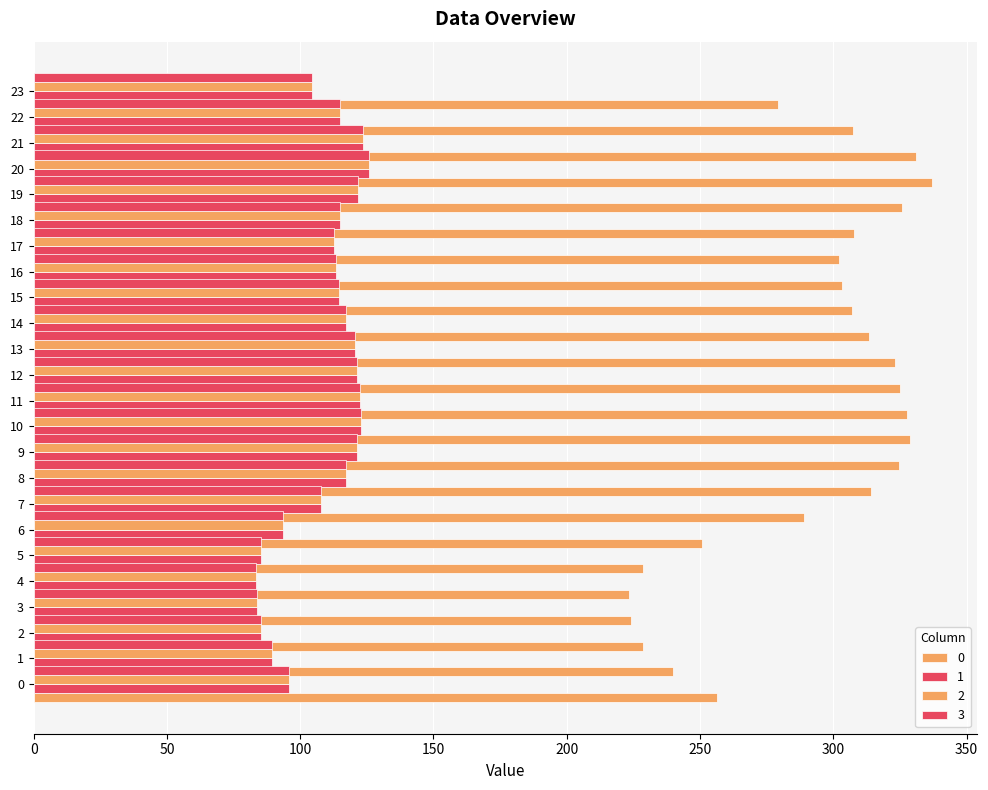

At which label does 0 reach its minimum?

3